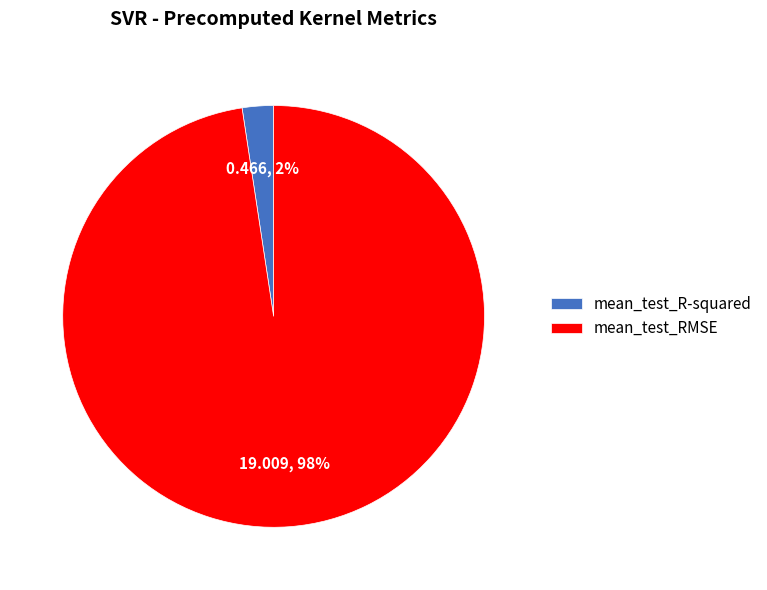

Is the sum of mean_test_RMSE and mean_test_R-squared greater than half?

Yes